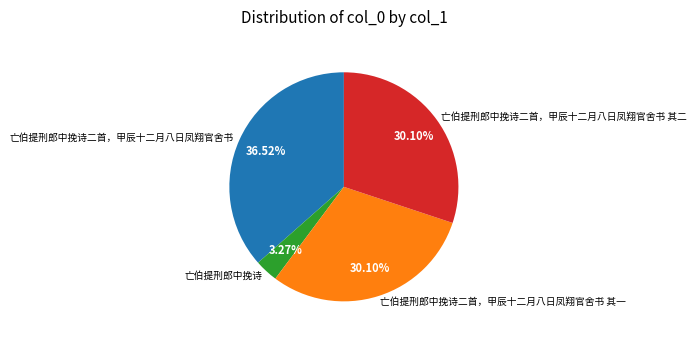

How many segments does this pie chart have?

4